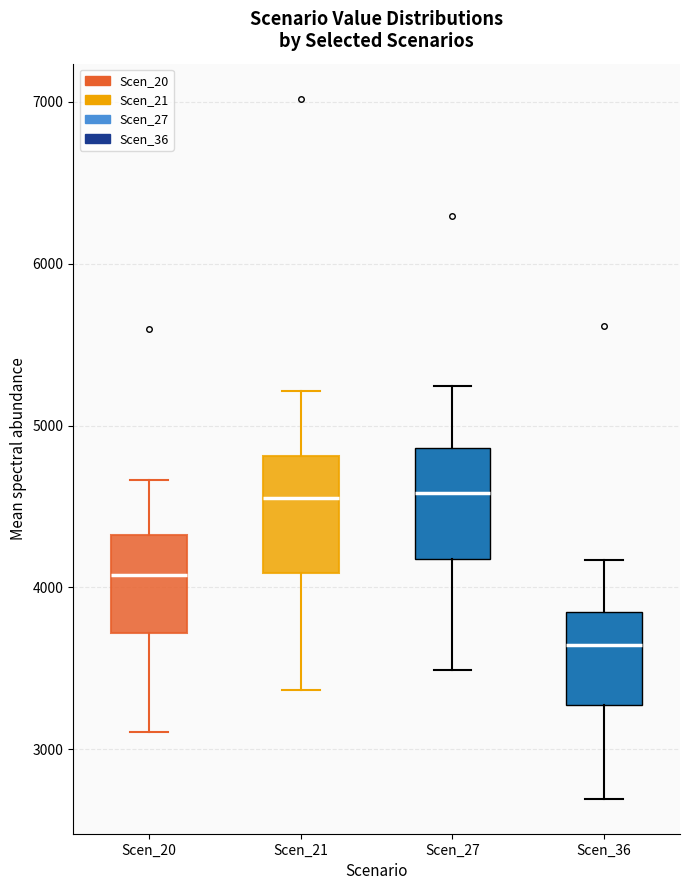

Where does the median line of the box for Scen_21 sit on the y-axis? The values are not printed on the chart, so give them approximately, as read against the axis.

4600